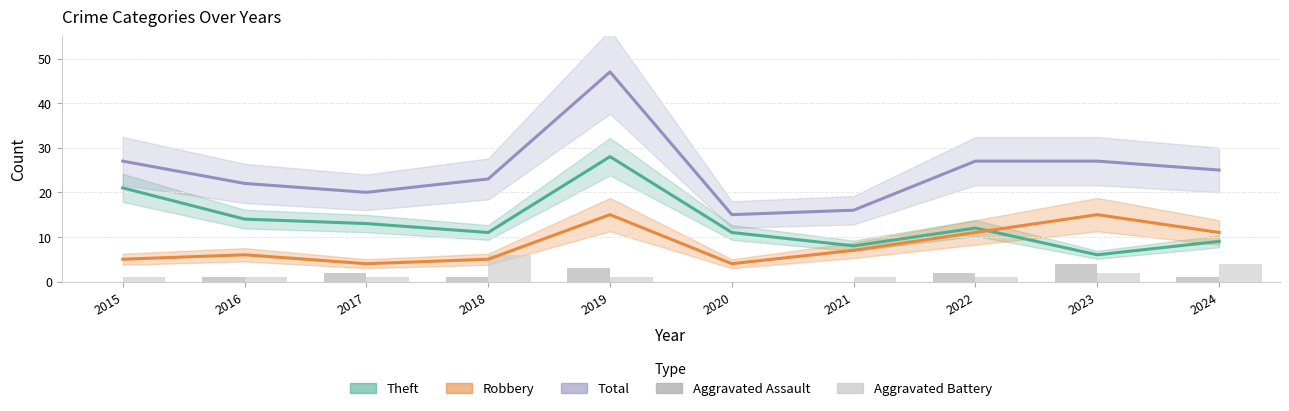

Rank the series at 2021 from lowest to highest value.

Aggravated Assault, Aggravated Battery, Robbery, Theft, Total